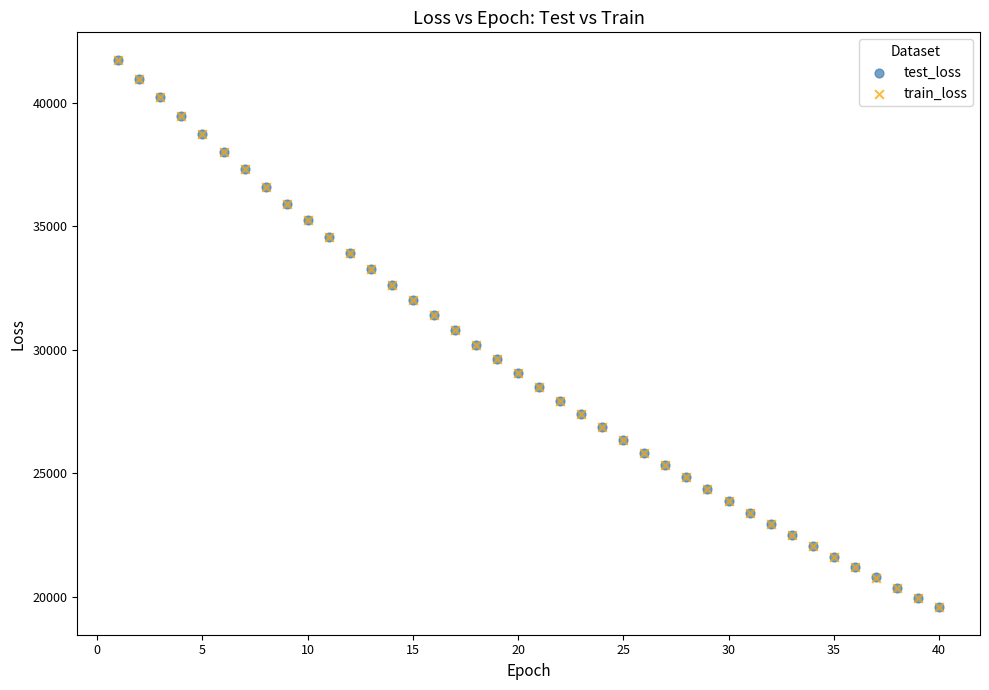

What are all the series names shown in the legend?

test_loss, train_loss